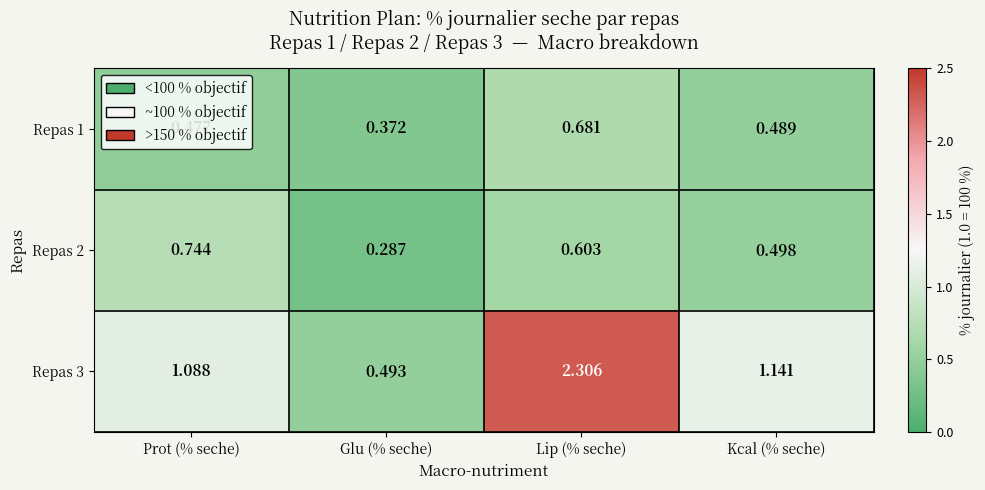

Which category has the highest value across all series?

Lip (% seche)